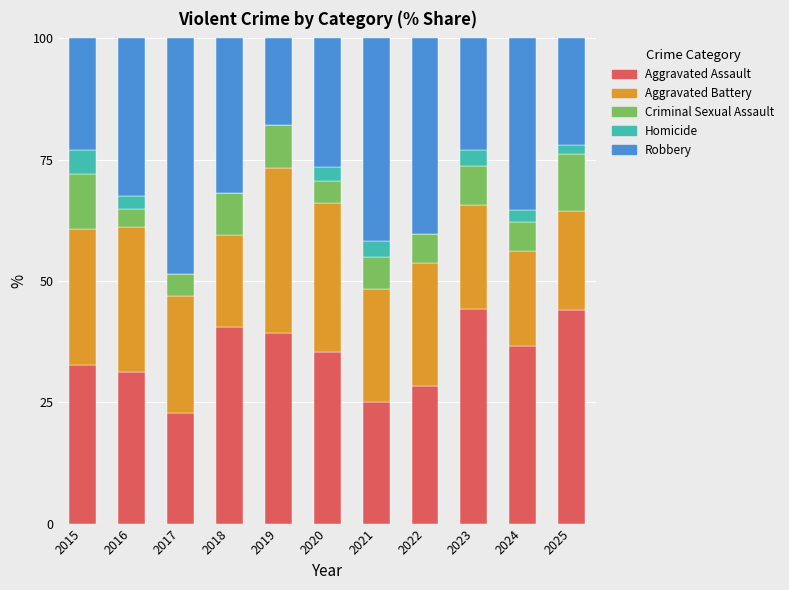

What is the total value across all series at 2017?

100.0